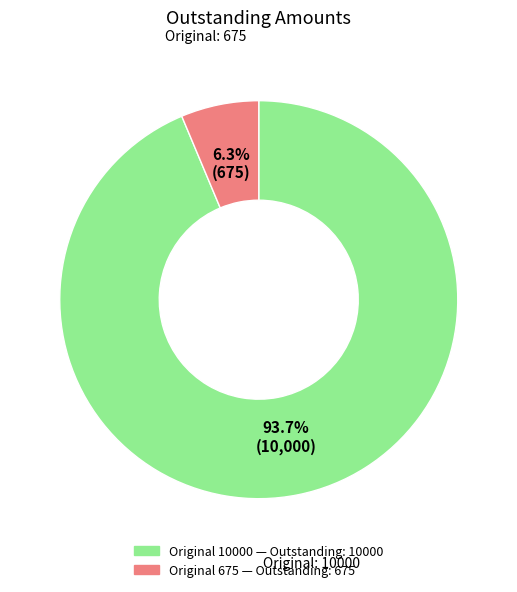

Is there any slice that represents more than half of the pie?

Yes